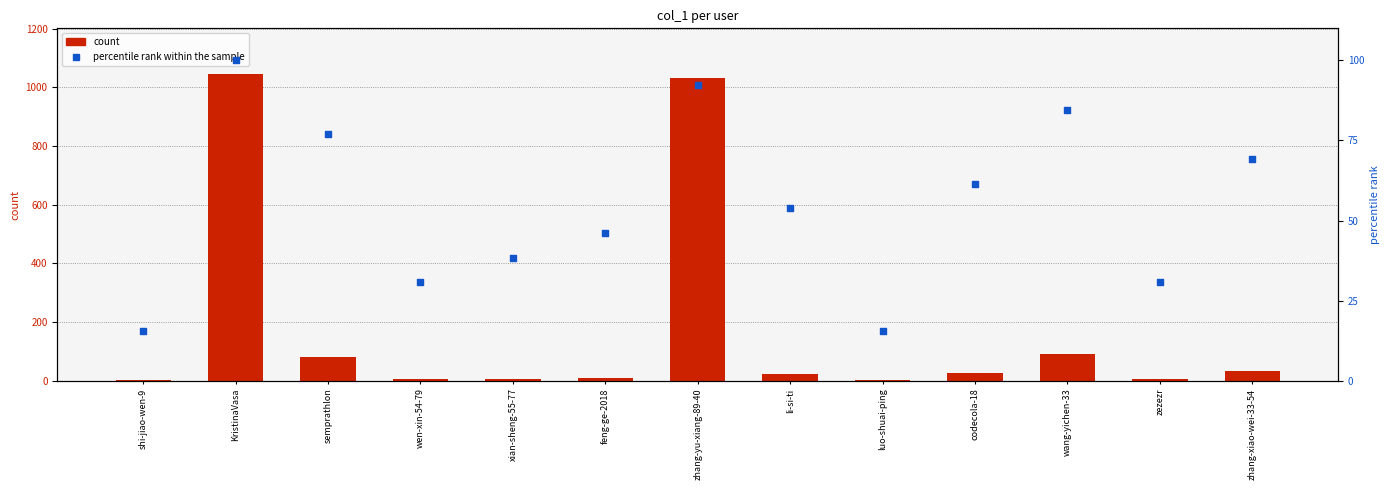

Which series reaches the maximum Y coordinate?

count